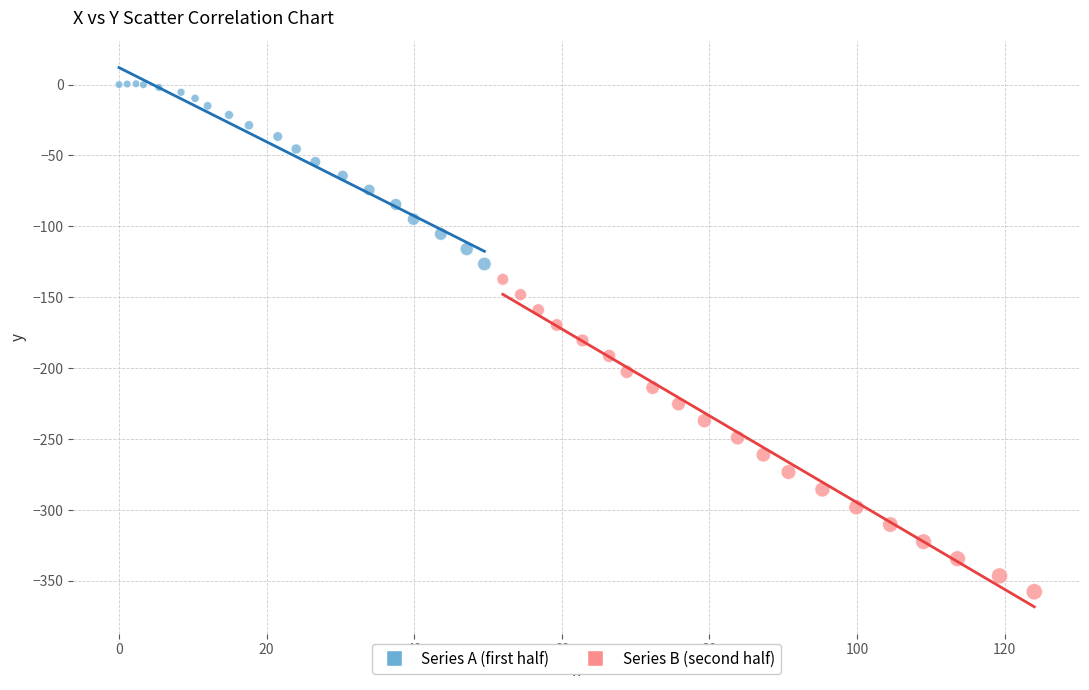

Which series has the largest Y range (max minus min)?

Series B (second half)